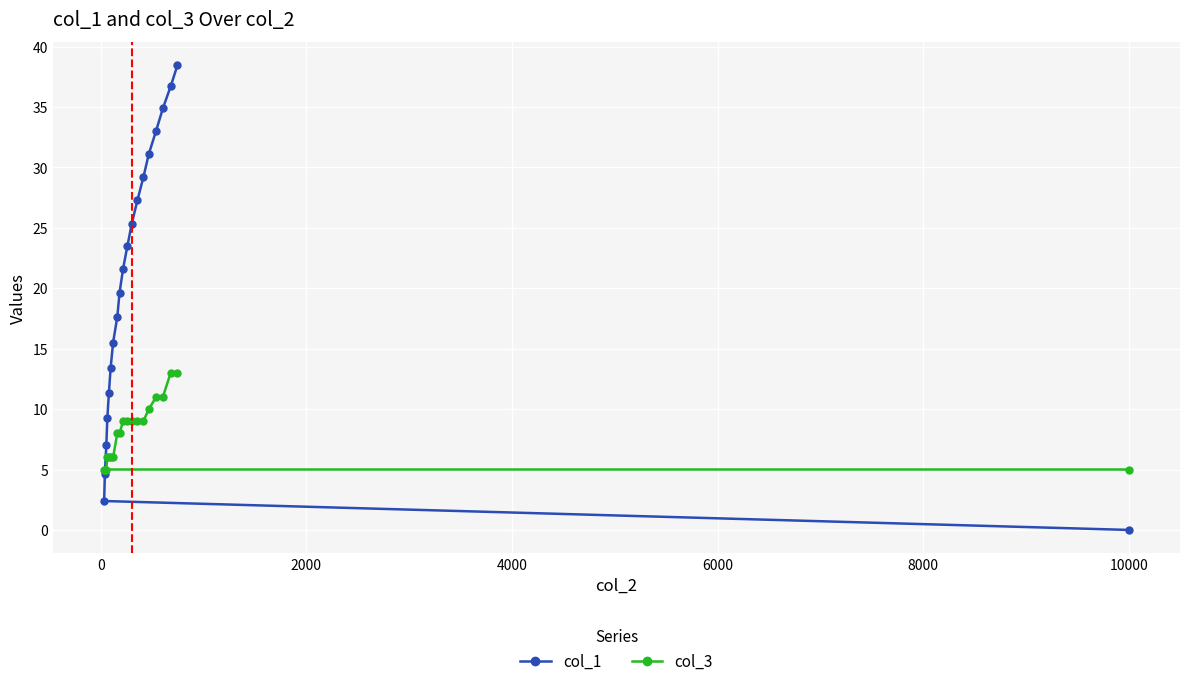

At how many categories does at least one series exceed 32?

4